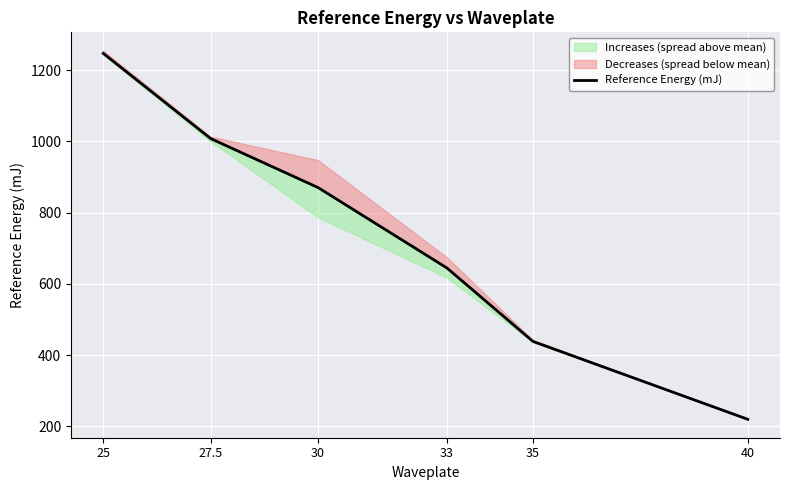

At which label does the data first exceed 870?

25